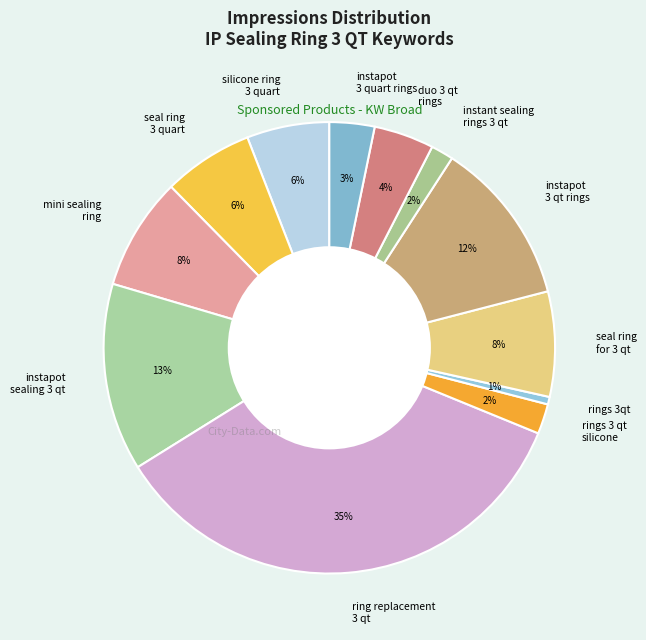

How many segments does this pie chart have?

12